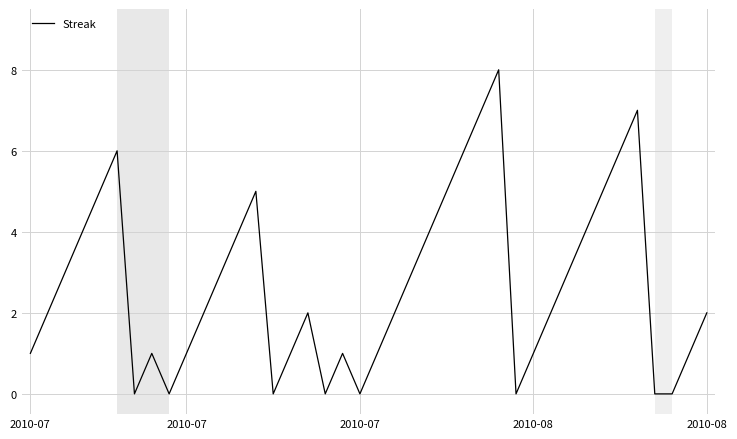

How many lines are shown in the chart?

1